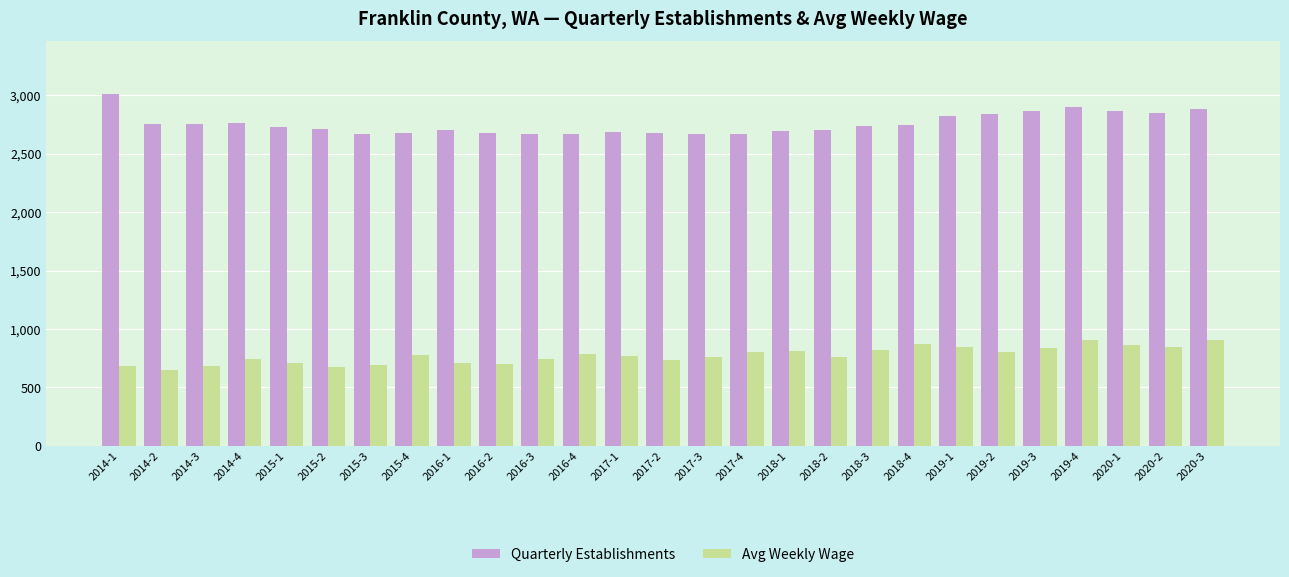

Is it true that Avg Weekly Wage equals 1131 at 2017-1?

False